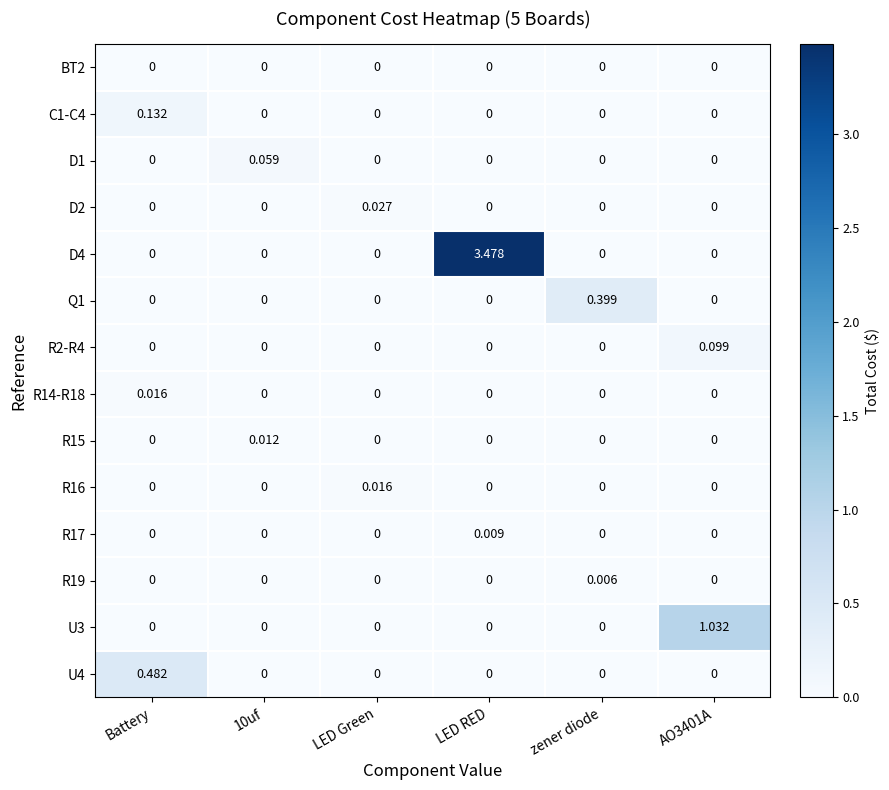

Which category has the highest value across all series?

LED RED